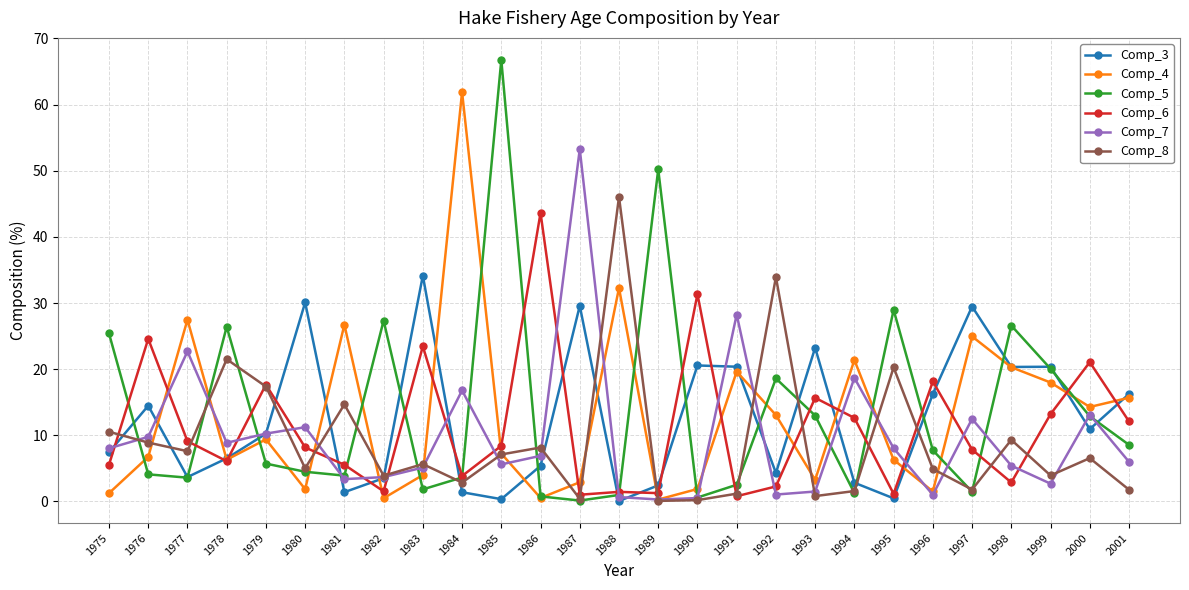

How many values in the Comp_5 series are below 5?

13